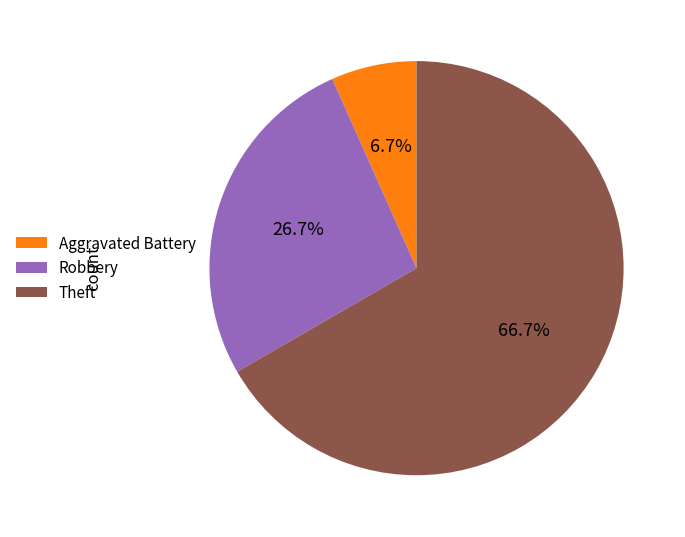

To the nearest percent, what is the combined percentage of Aggravated Battery and Theft?

73%